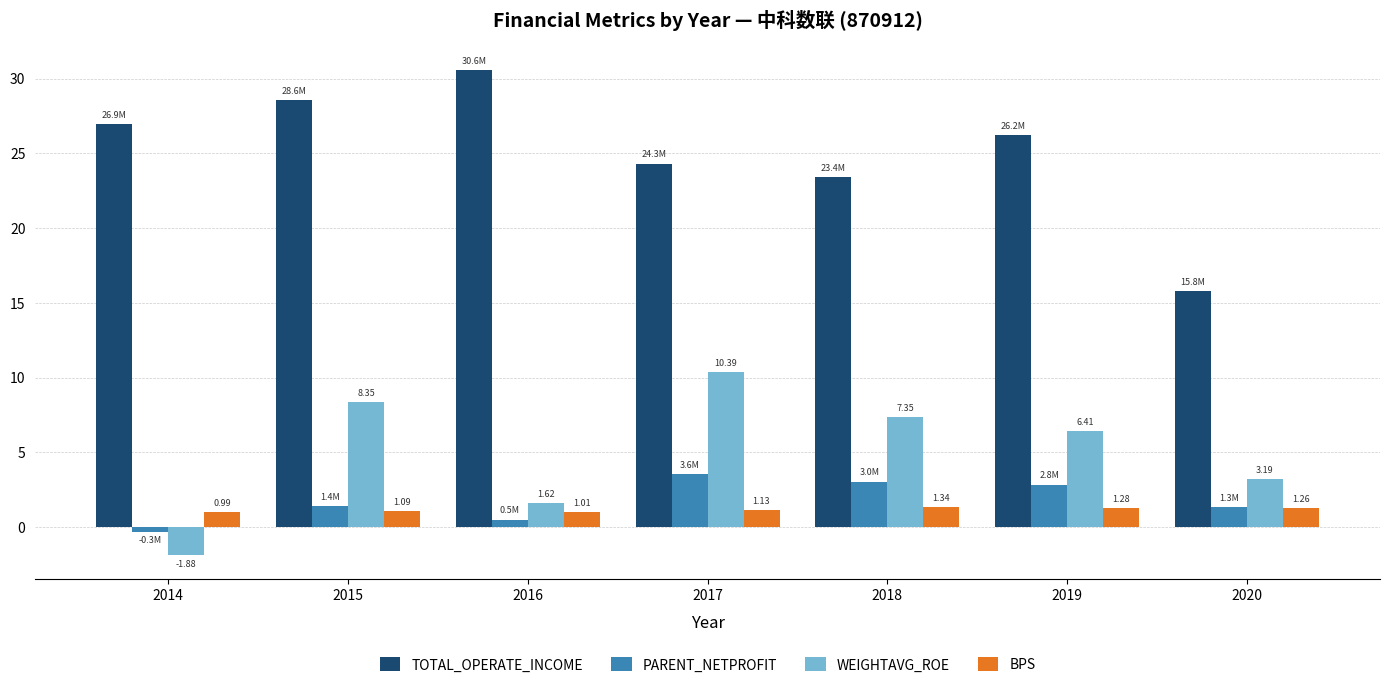

Which series has the largest range (max minus min)?

TOTAL_OPERATE_INCOME